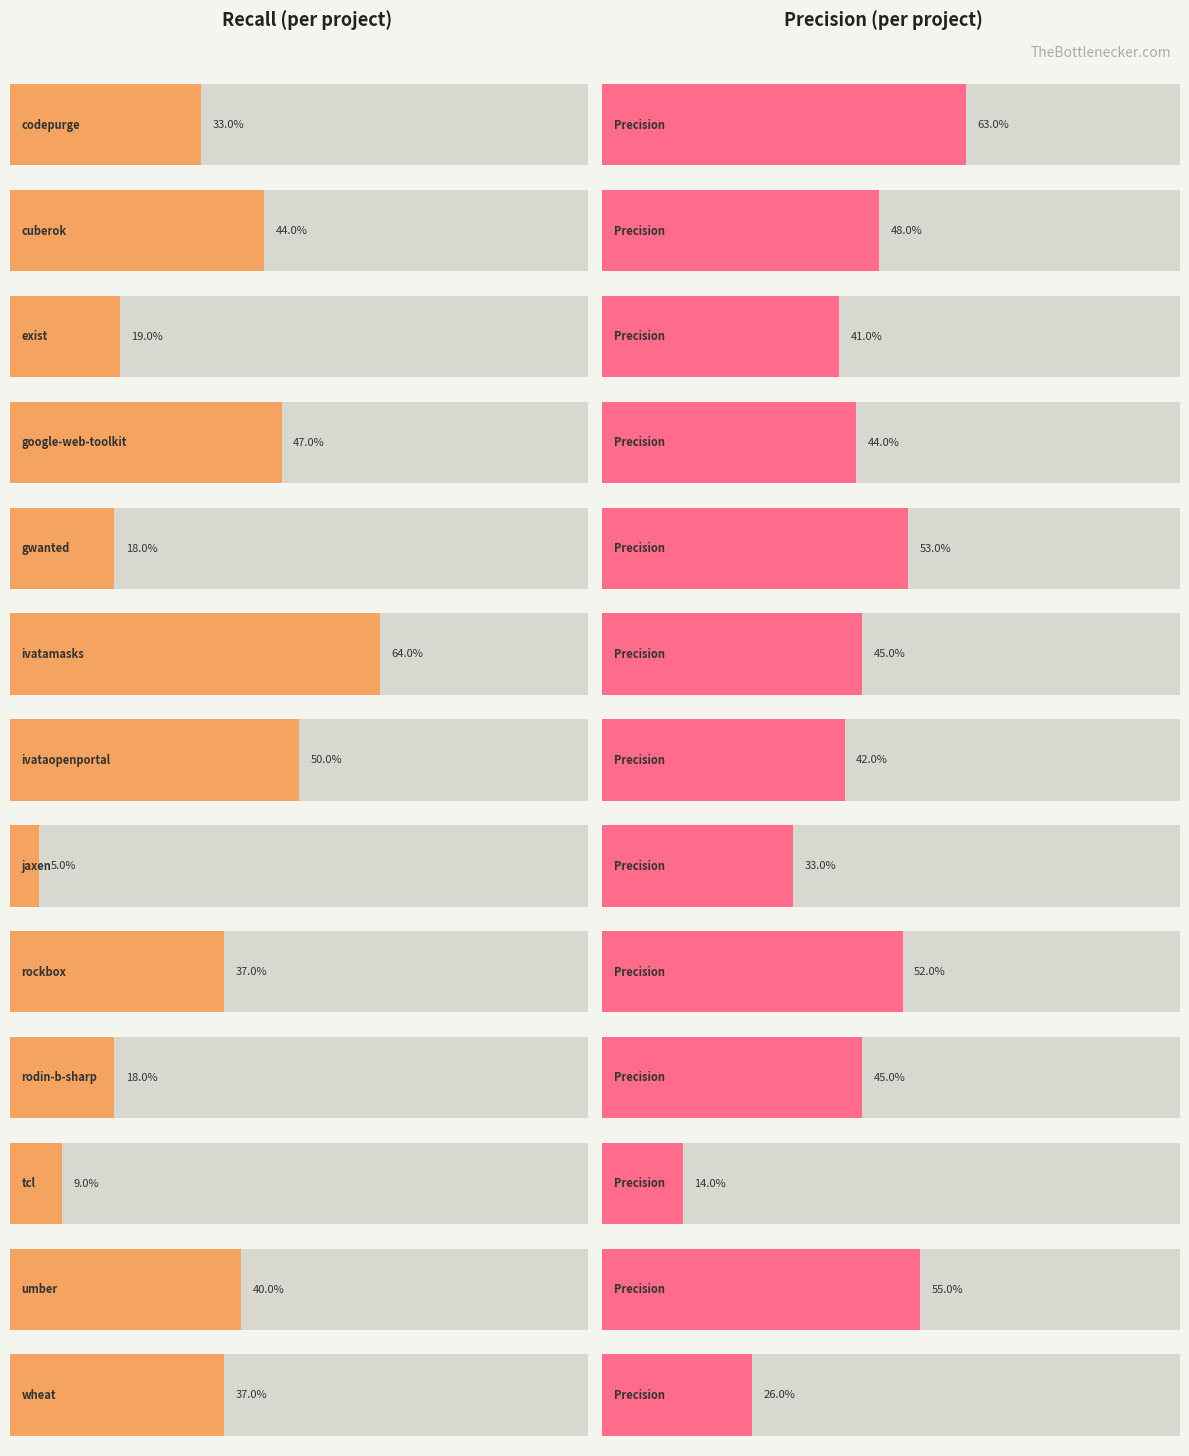

Which series has the largest range (max minus min)?

recall